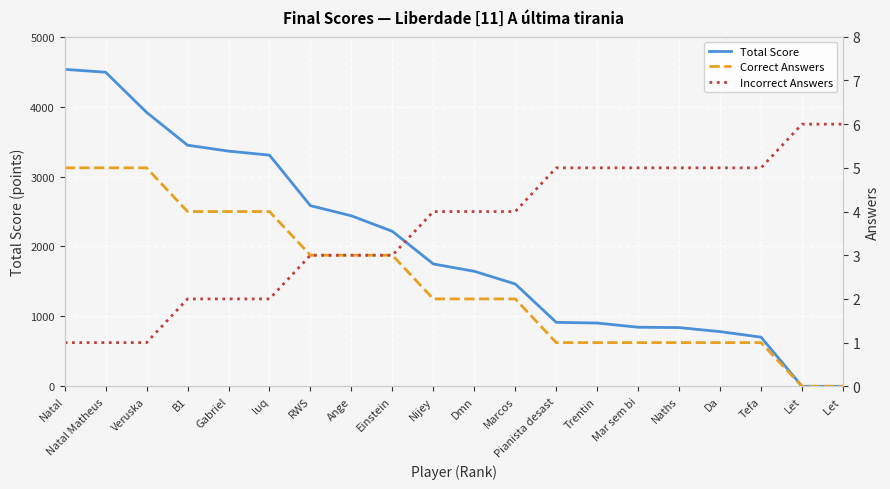

Count the Correct Answers values in the range 1 to 4.

15